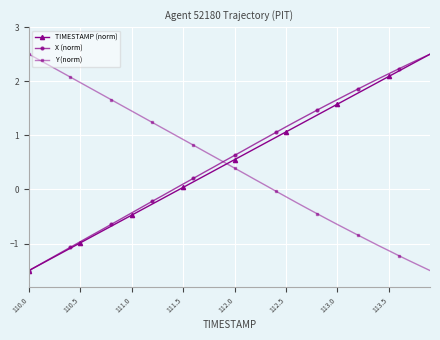

How many intersections are there between TIMESTAMP (norm) and Y (norm)?

1